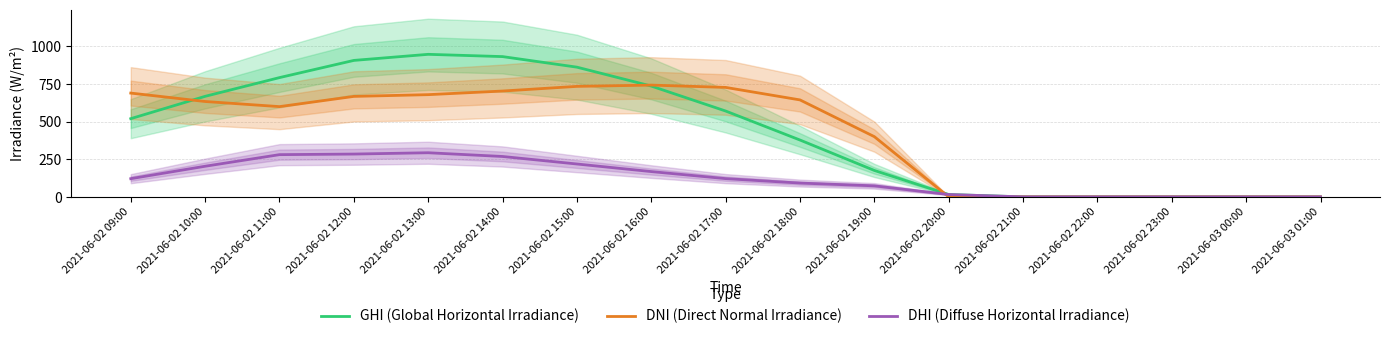

How many lines are shown in the chart?

3